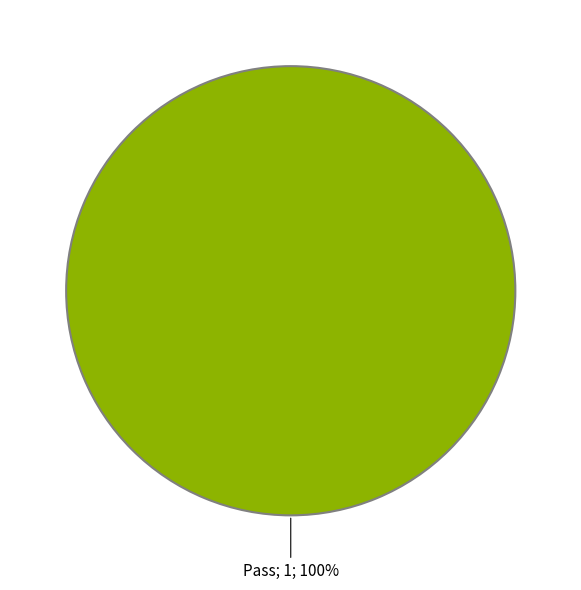

Is there a majority slice in this chart?

Yes